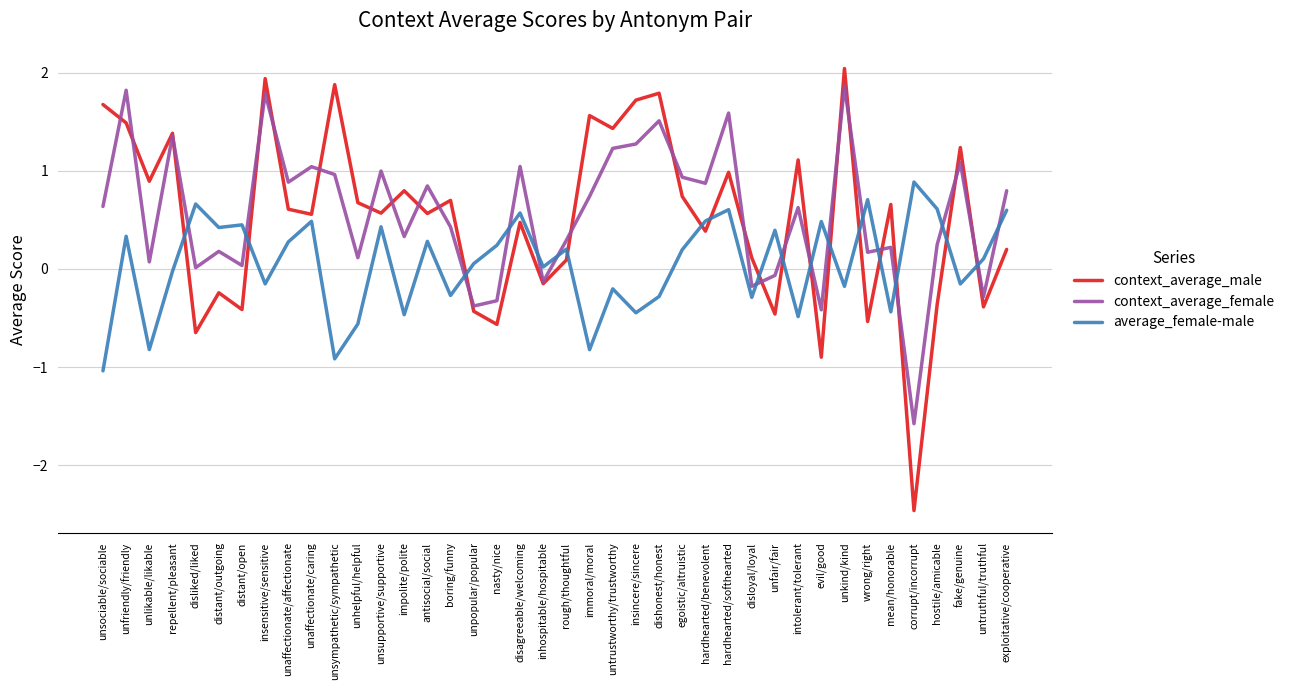

In context_average_male, how many points are higher than both neighbors (excluding endpoints)?

14